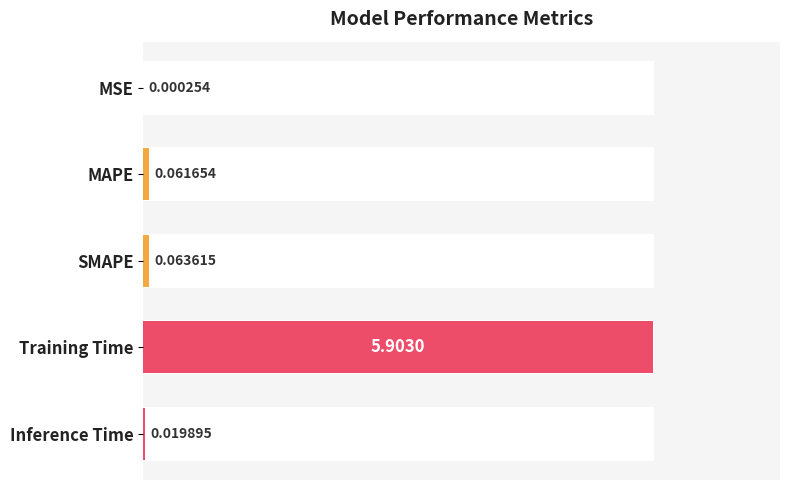

What is the difference between the second highest and minimum values?

0.1